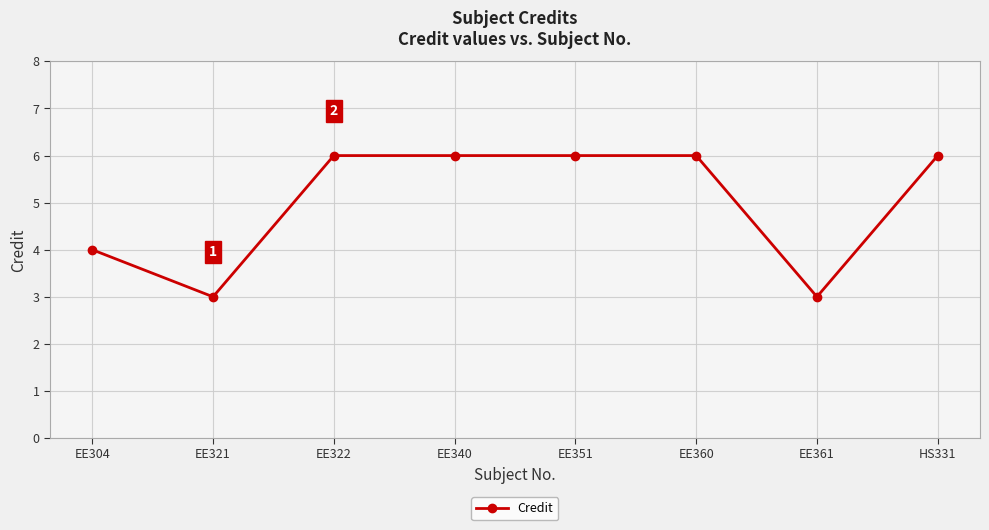

What is the difference between the second highest and second lowest values?

3